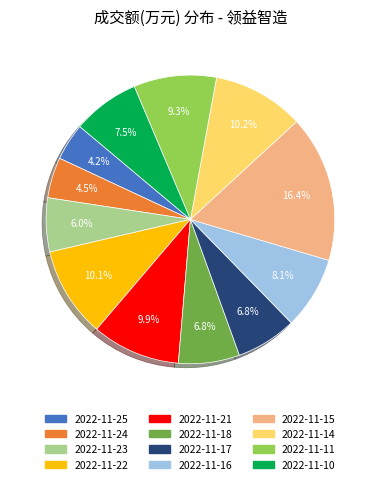

To the nearest percent, what is the difference between the largest and smallest slice percentages?

12%